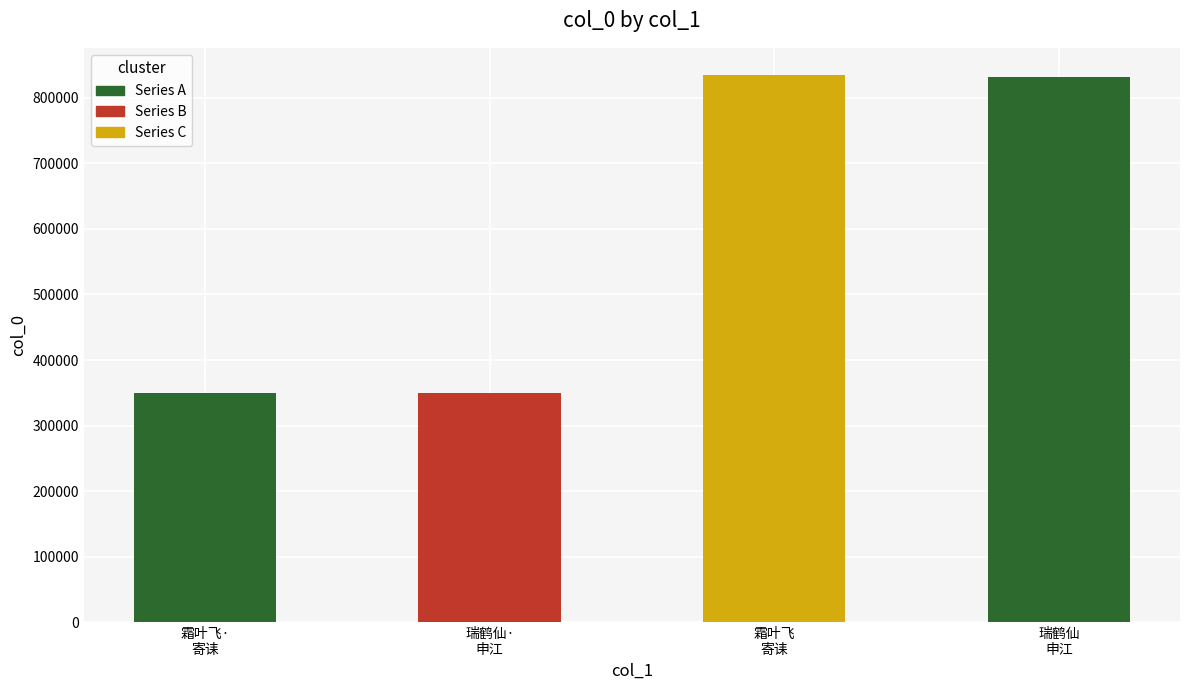

What is the label of the 4th bar from the left?

瑞鹤仙
申江